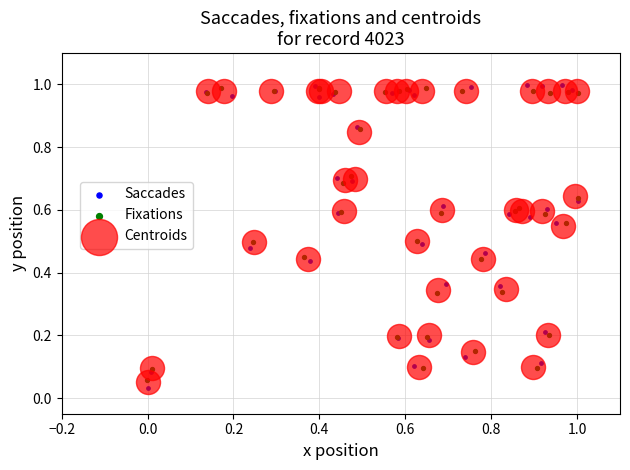

Which series has the widest spread of Y values?

Saccades